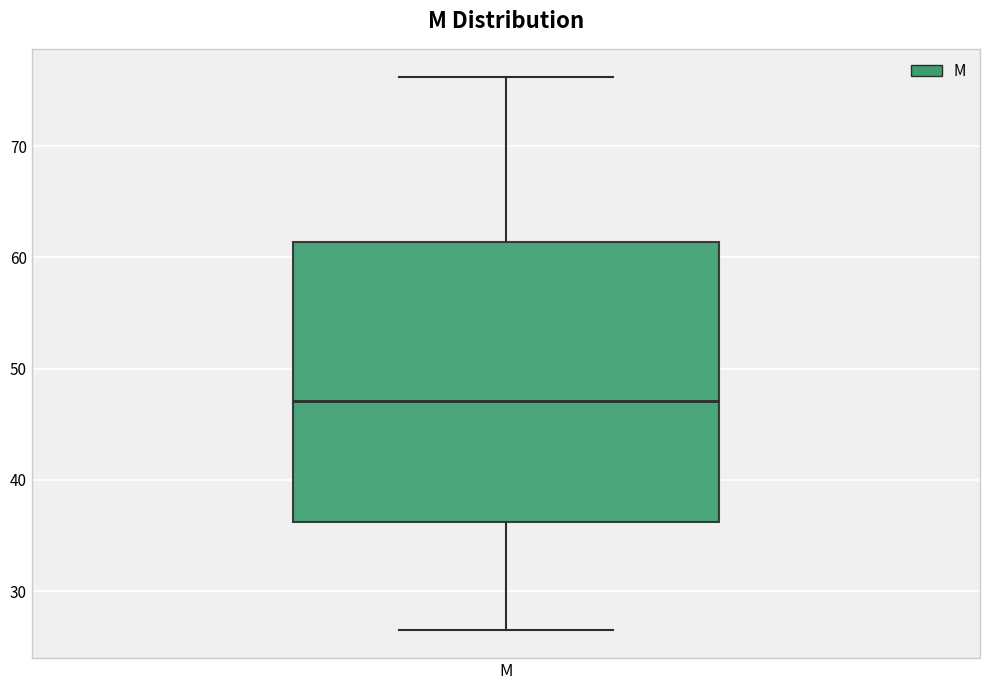

Read this box plot against the y-axis: the position of the median line, the range covered by the box, and the ends of both whiskers. The values are not printed on the chart, so give them approximately, as read against the axis.

median 47, box 36 to 61, whiskers 26 to 76